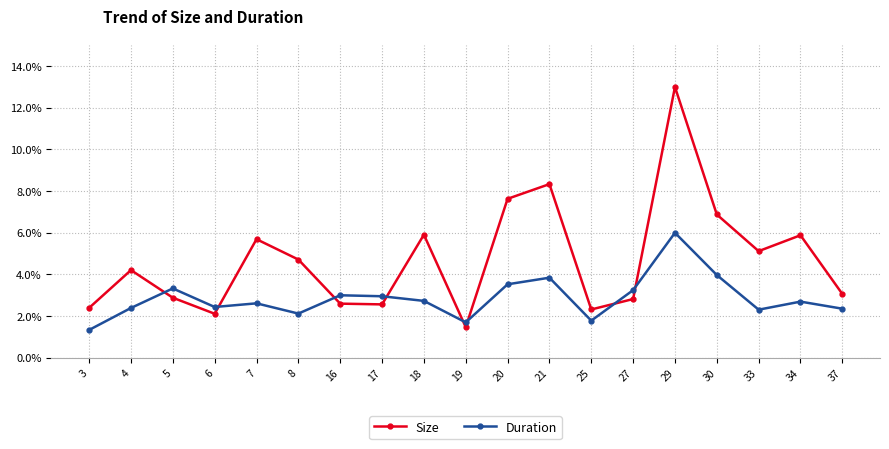

What is the difference between the maximum and minimum values in the Size series?

11.5